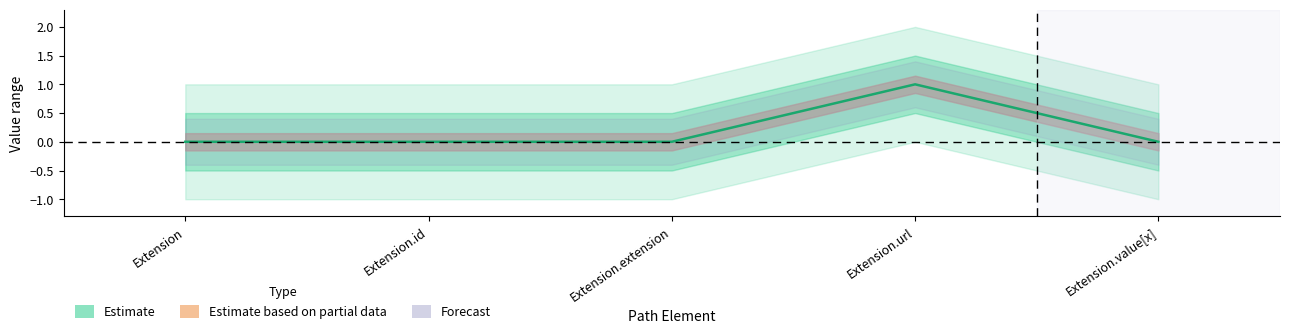

What is the difference between the maximum and minimum values?

1